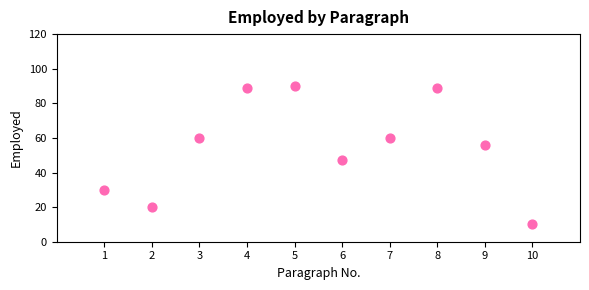

What Y value in the scatter plot is closest to 50?

47